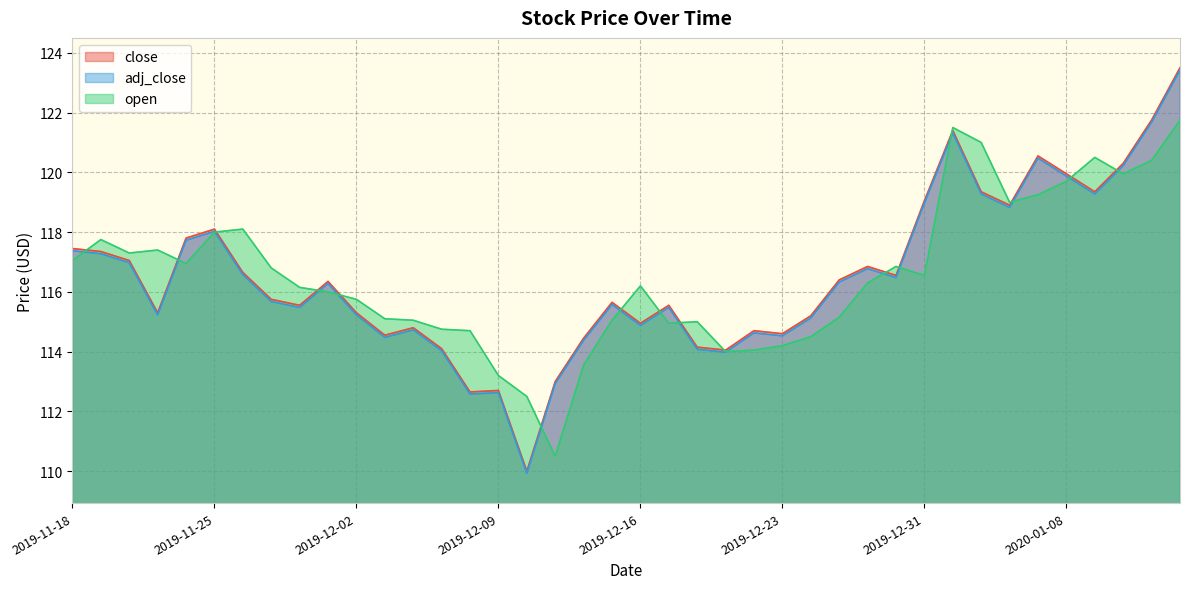

What is the sum of the close values at 2020-01-02 and 2019-11-19?

238.8